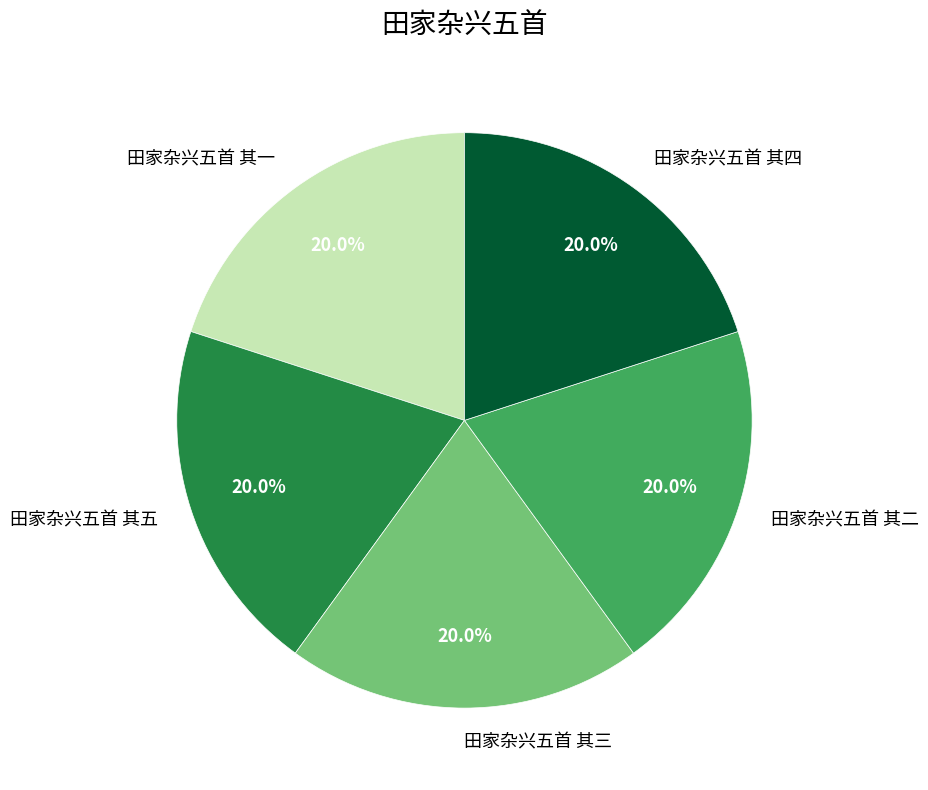

True or false: 田家杂兴五首 其五 accounts for 12% of the total.

False